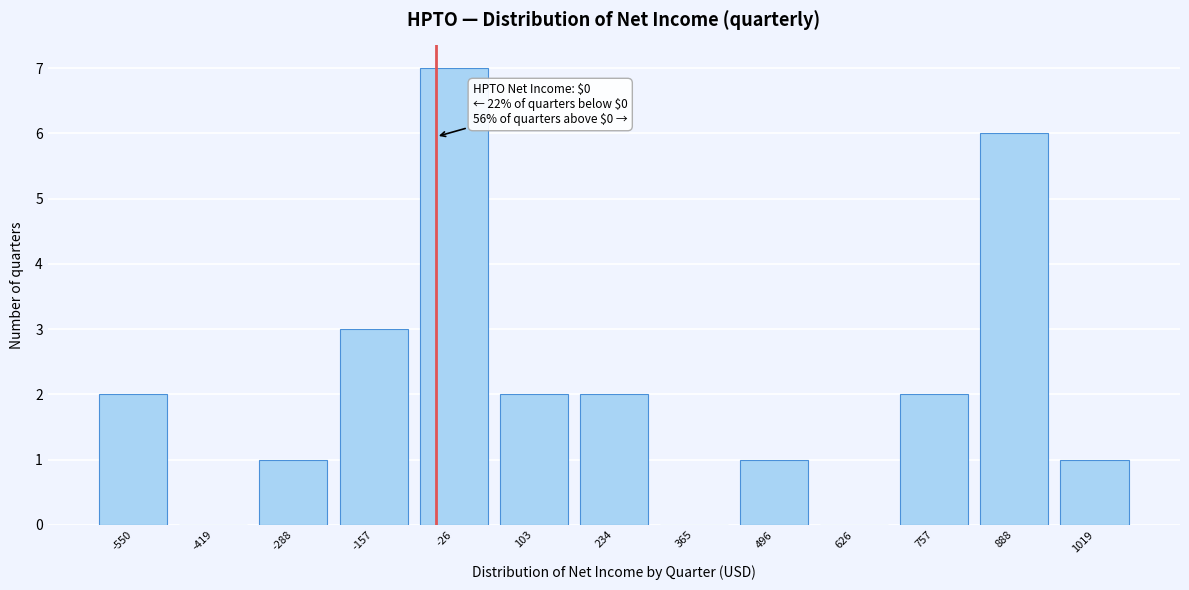

Reading left to right, extract all data points from this chart.

-550=2	-419=0	-288=1	-157=3	-26=7	103=2	234=2	365=0	496=1	626=0	757=2	888=6	1019=1